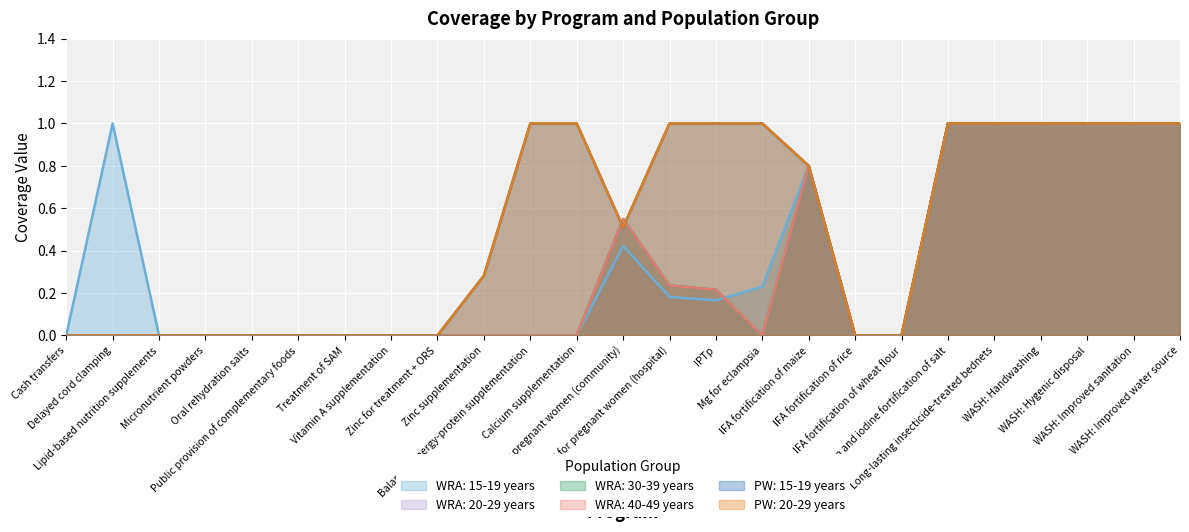

Between Vitamin A supplementation and IFAS for pregnant women (hospital), which series saw the biggest shift?

PW: 15-19 years